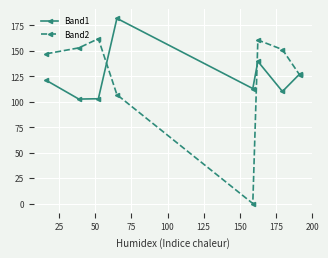

List the series in order of their peak value, lowest first.

Band2, Band1